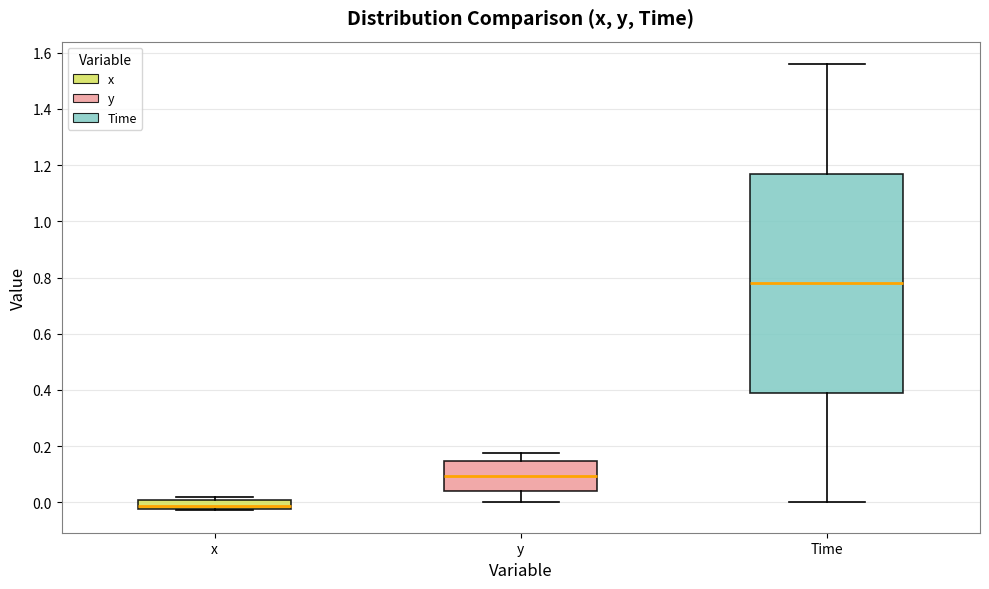

Which box is the tallest, from its lower edge to its upper edge?

Time